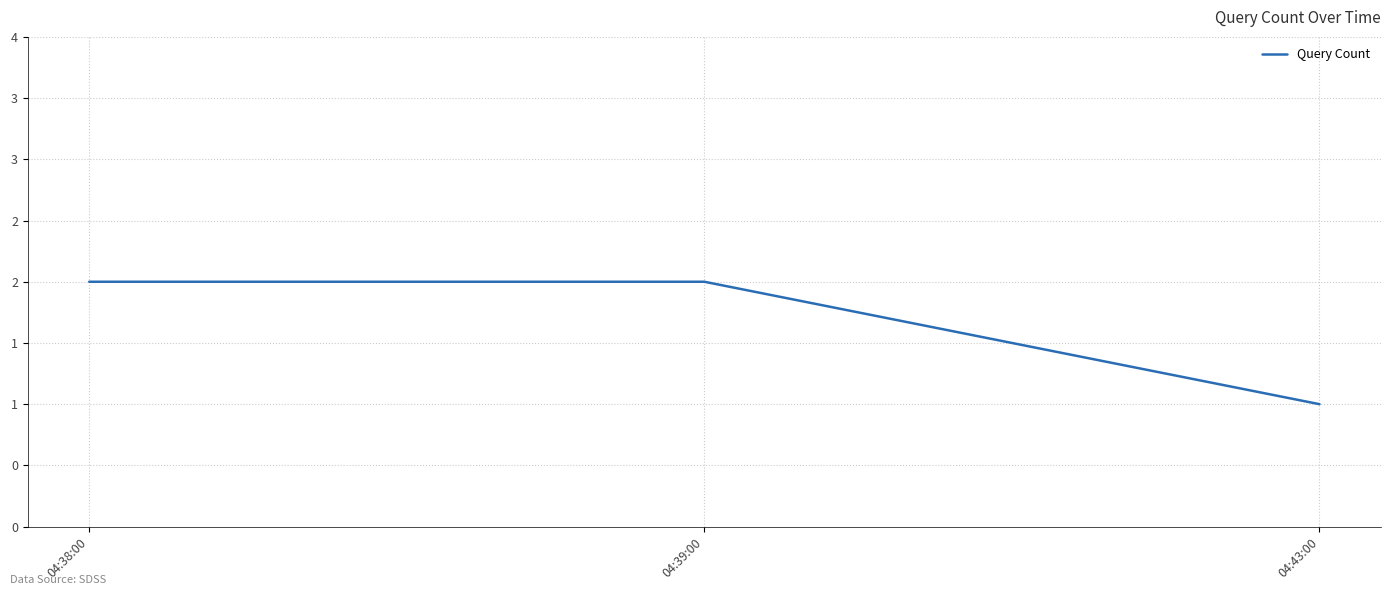

Is it true that the value at 04:38:00 is 2?

True